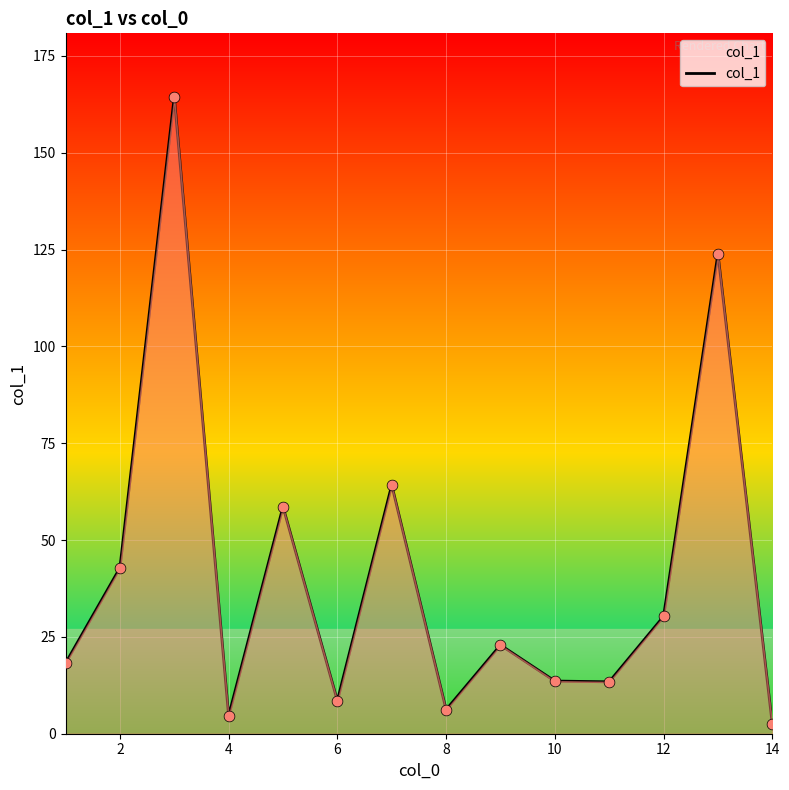

What is the difference between the maximum and minimum values?

162.0